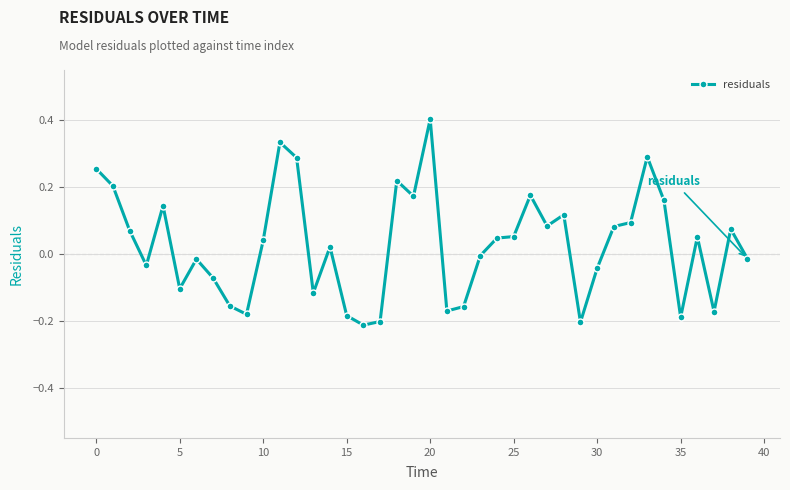

How many values are below zero?

18